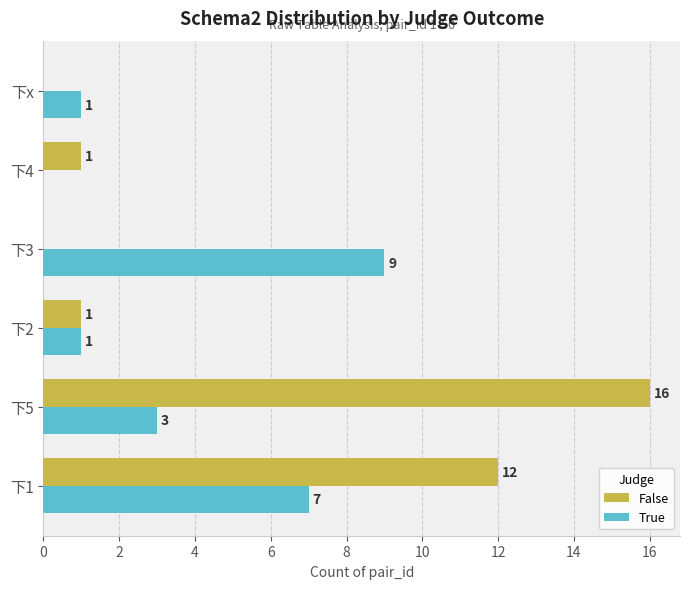

What is the greatest value displayed?

16